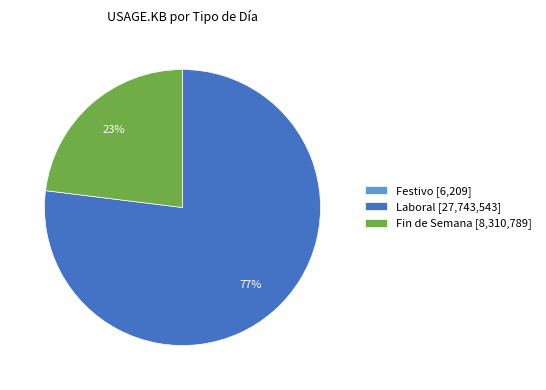

To the nearest percent, what is the difference between the Laboral [27,743,543] and Fin de Semana [8,310,789] slice percentages?

54%